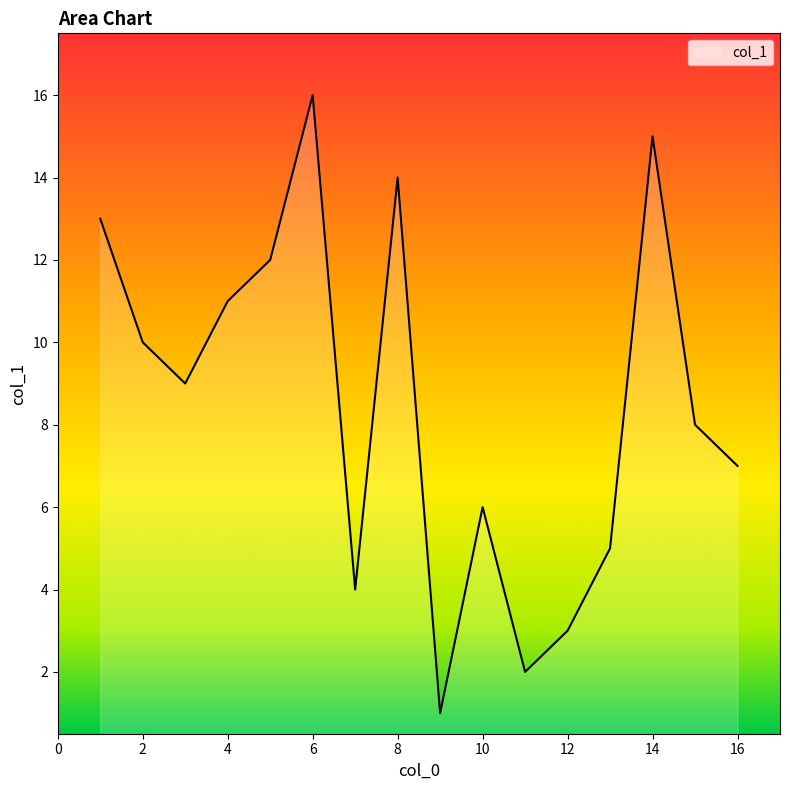

What is the greatest value displayed?

16